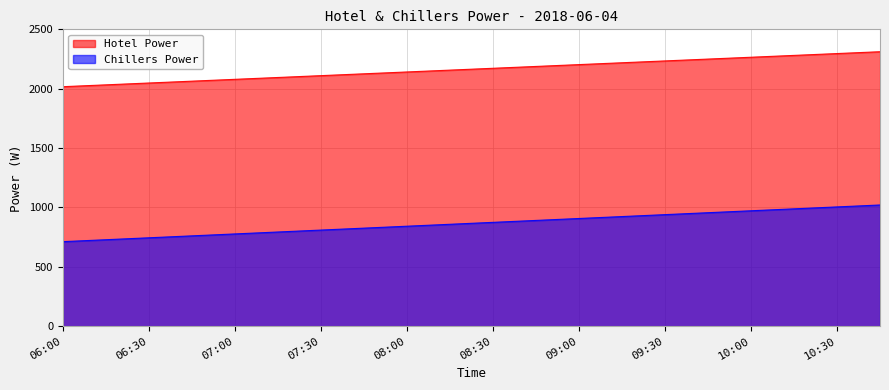

What is the sum of all Hotel Power values?

43285.0